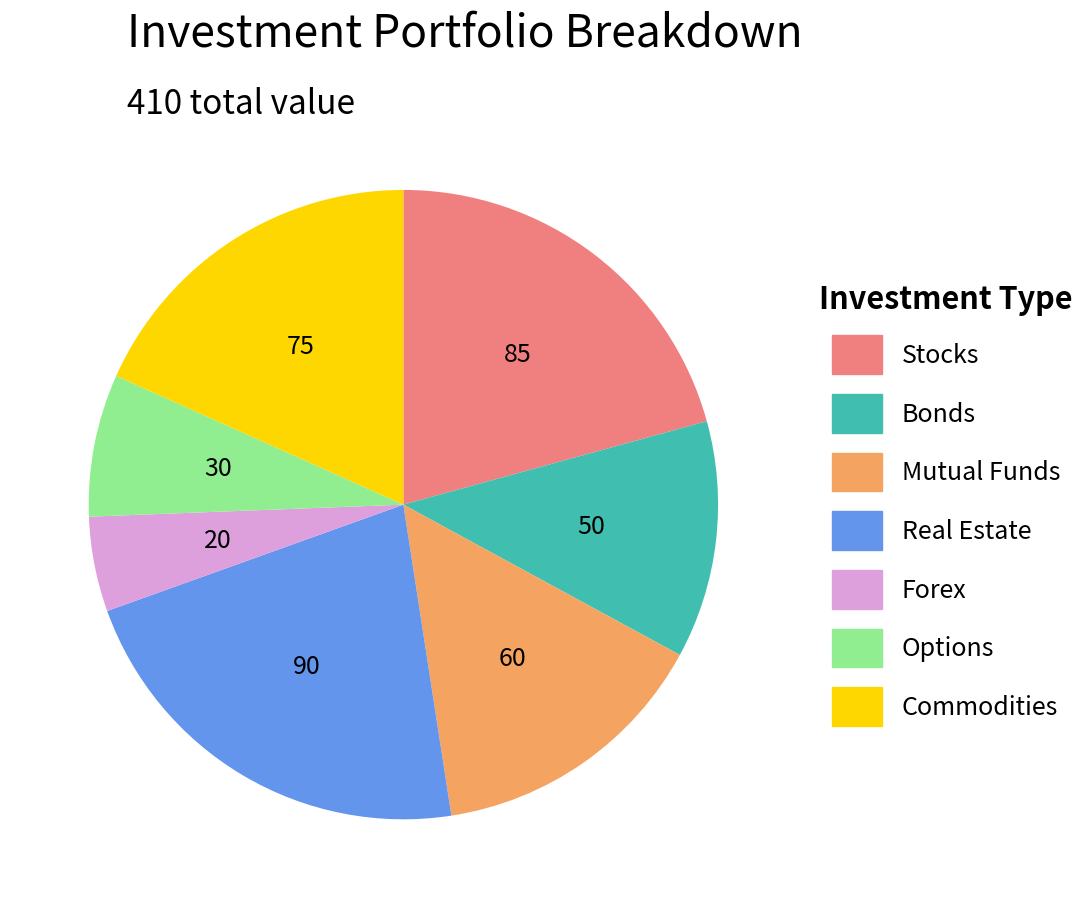

Approximately how many times larger is the value at Real Estate compared to Commodities?

1.2